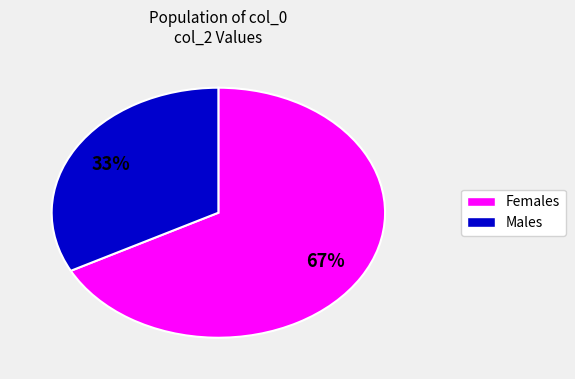

Does any single category account for the majority?

Yes